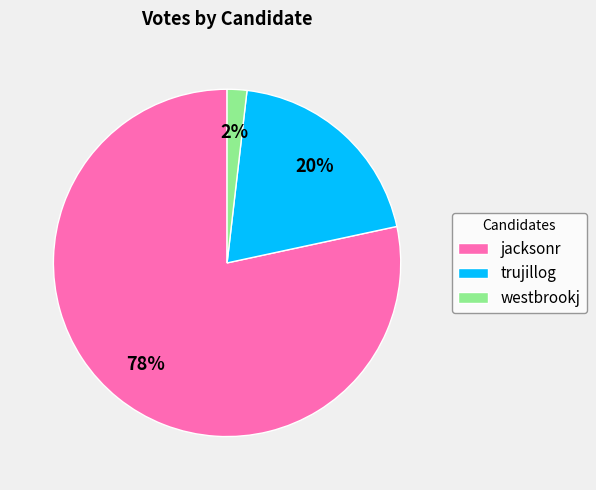

Which slice is the smallest?

westbrookj